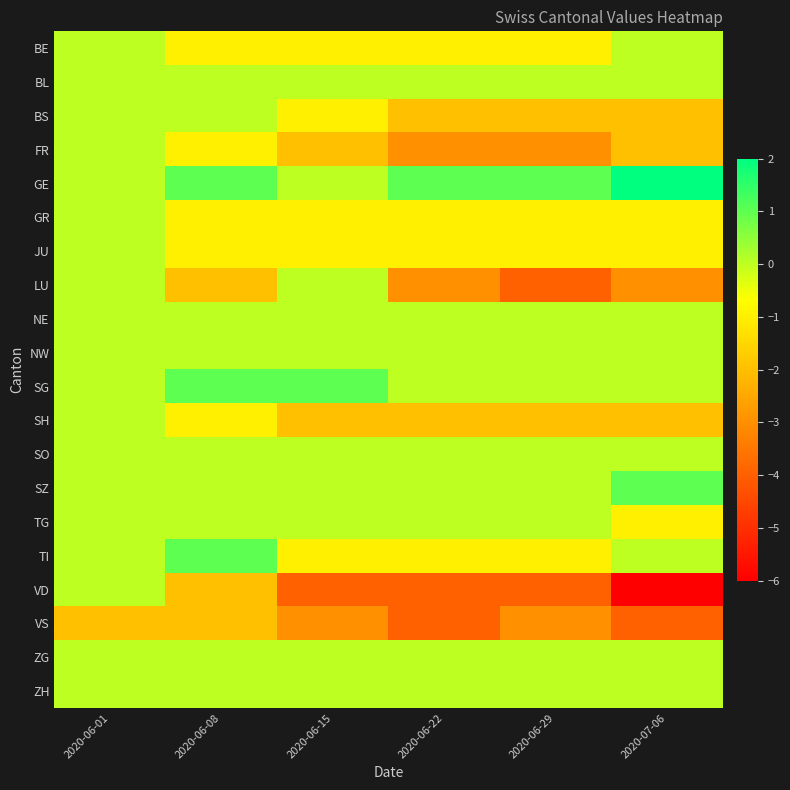

At which category does the chart reach its minimum across all series?

2020-07-06